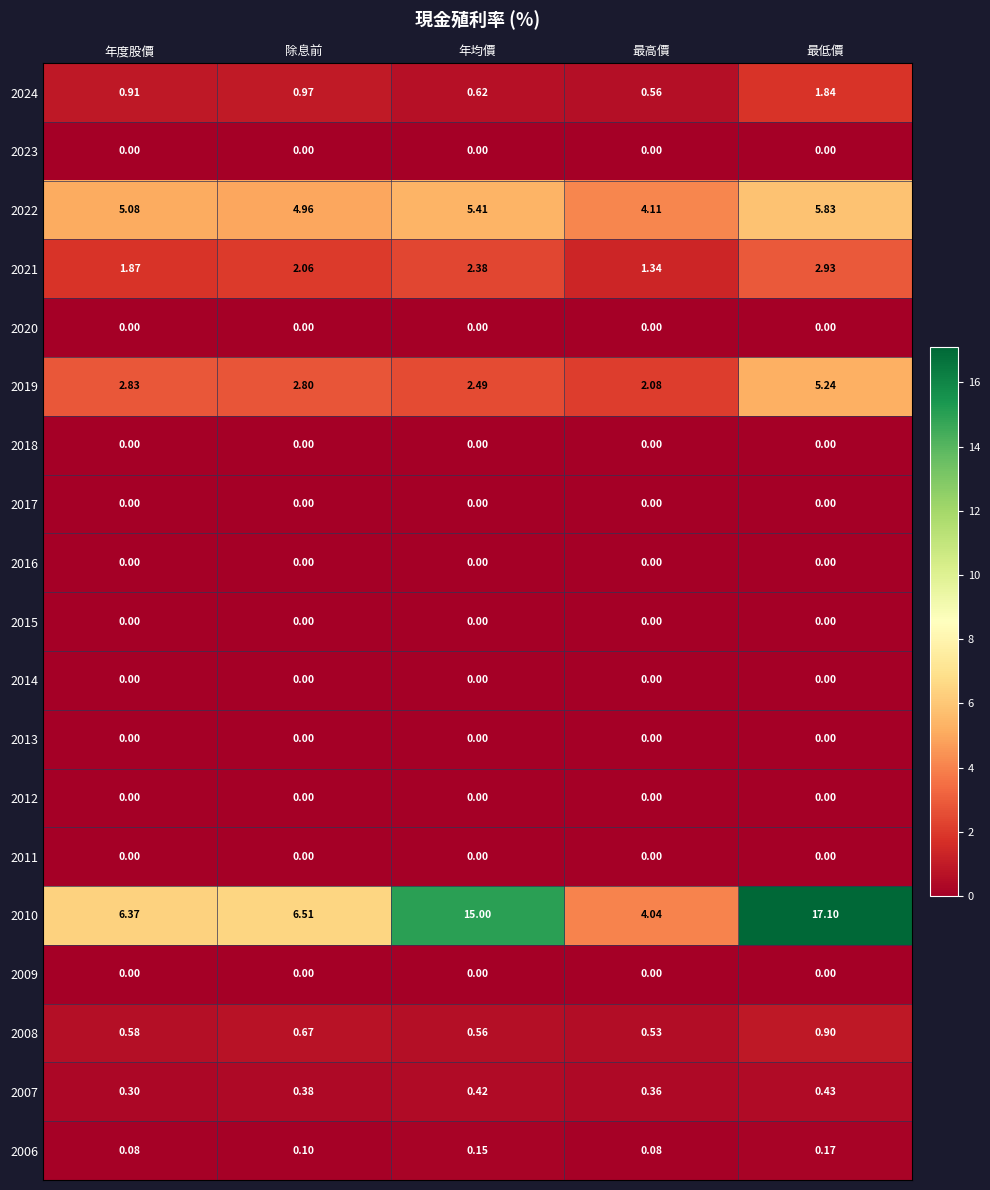

Is the value of 2009 at 除息前 greater than the value of 2019 at 年均價?

No